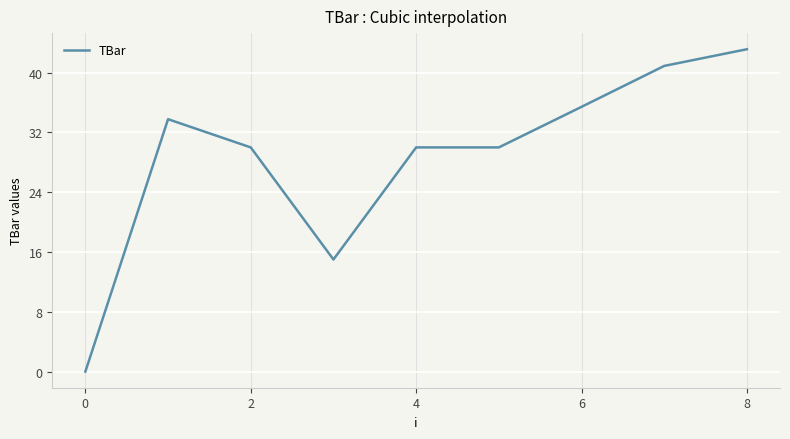

What is the maximum value shown in the chart?

43.1